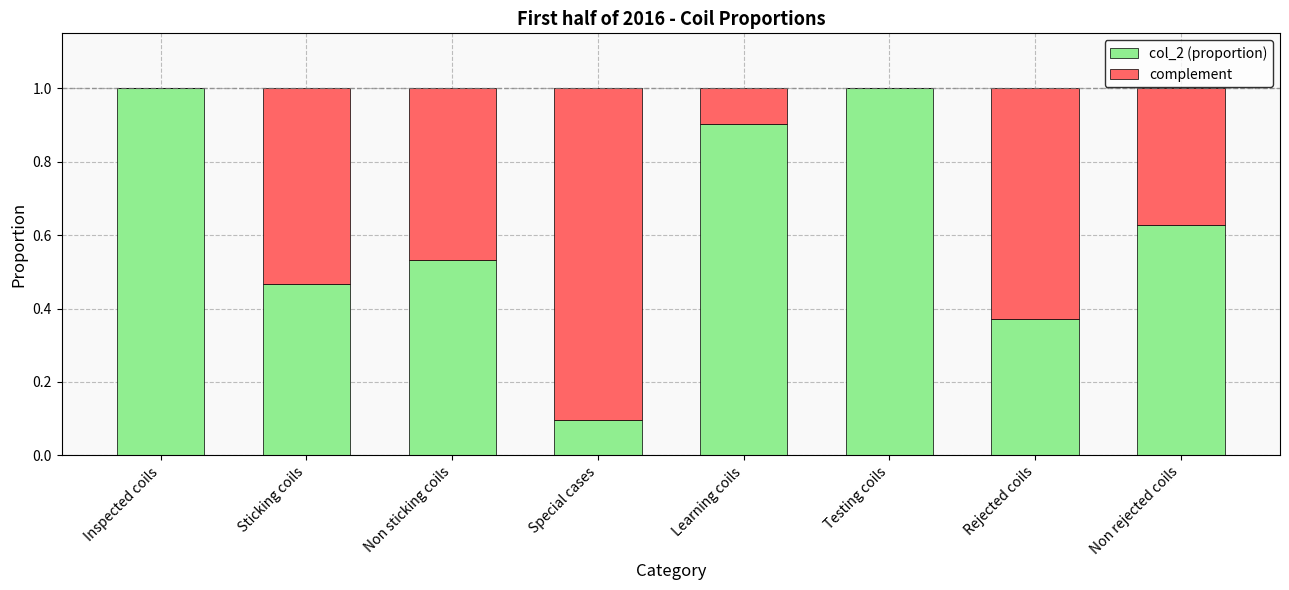

True or false: col_2 (proportion) has a value of 0.9 at Learning coils.

True